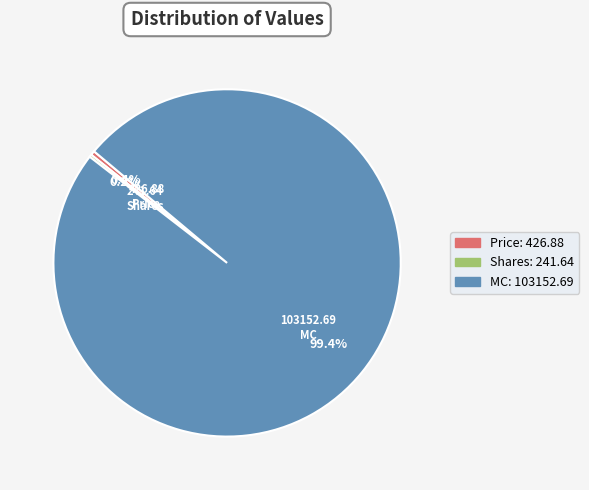

What is the total percentage of MC and Price?

99.8%